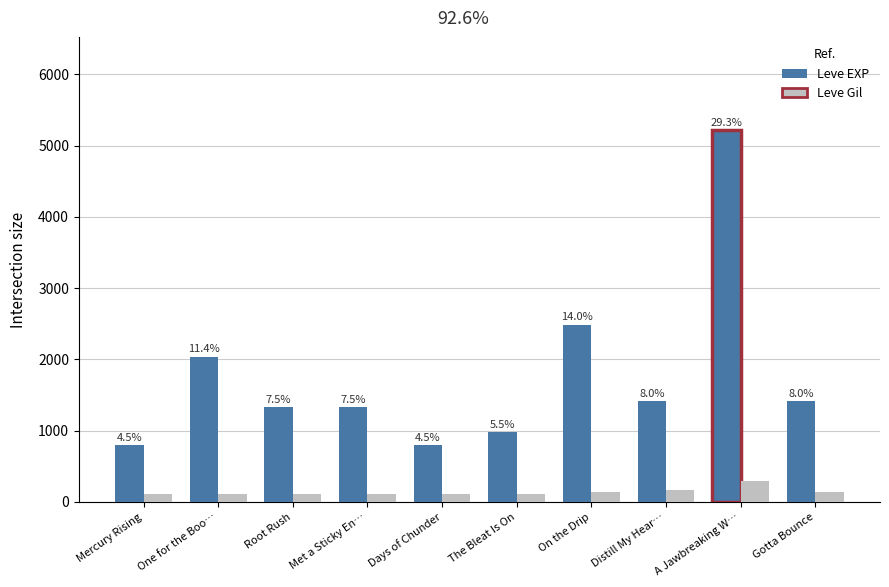

What are all the series names shown in the legend?

Leve EXP, Leve Gil